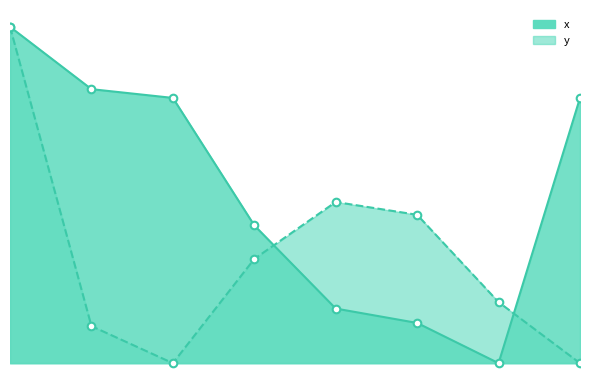

Which series contains the highest Y value?

x